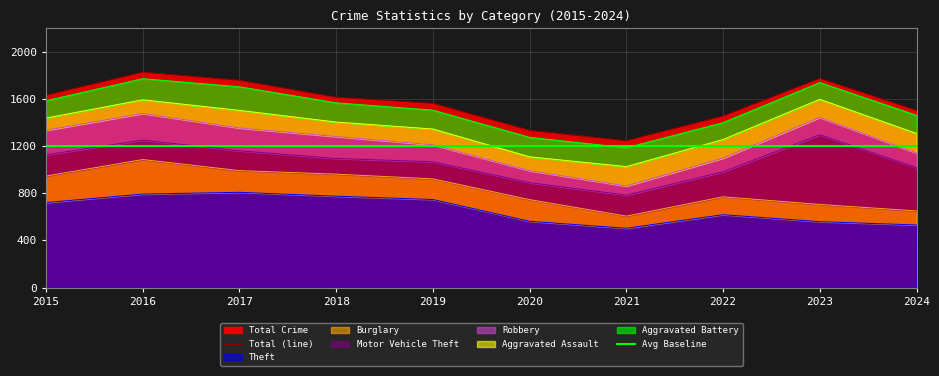

Rank the series at 2021 from highest to lowest value.

Total (line), Avg Baseline